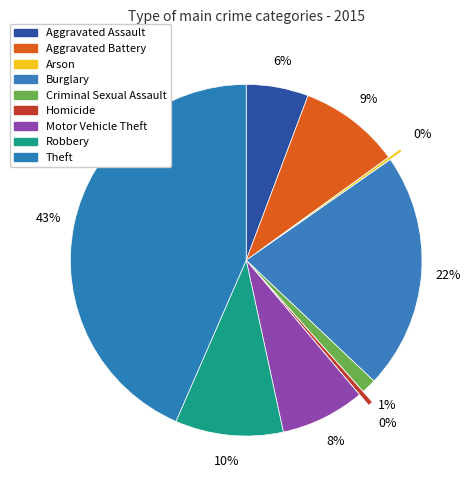

Is it true that Robbery is 2% of the pie?

False